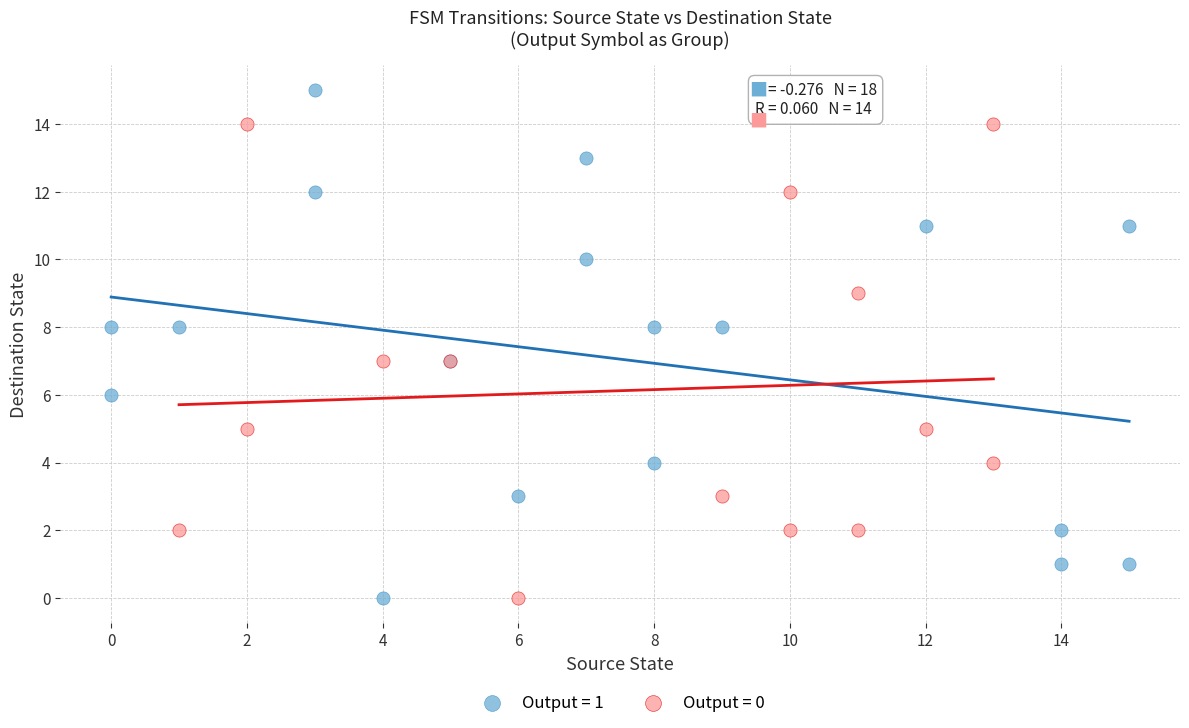

Which series contains the highest Y value?

Output = 1